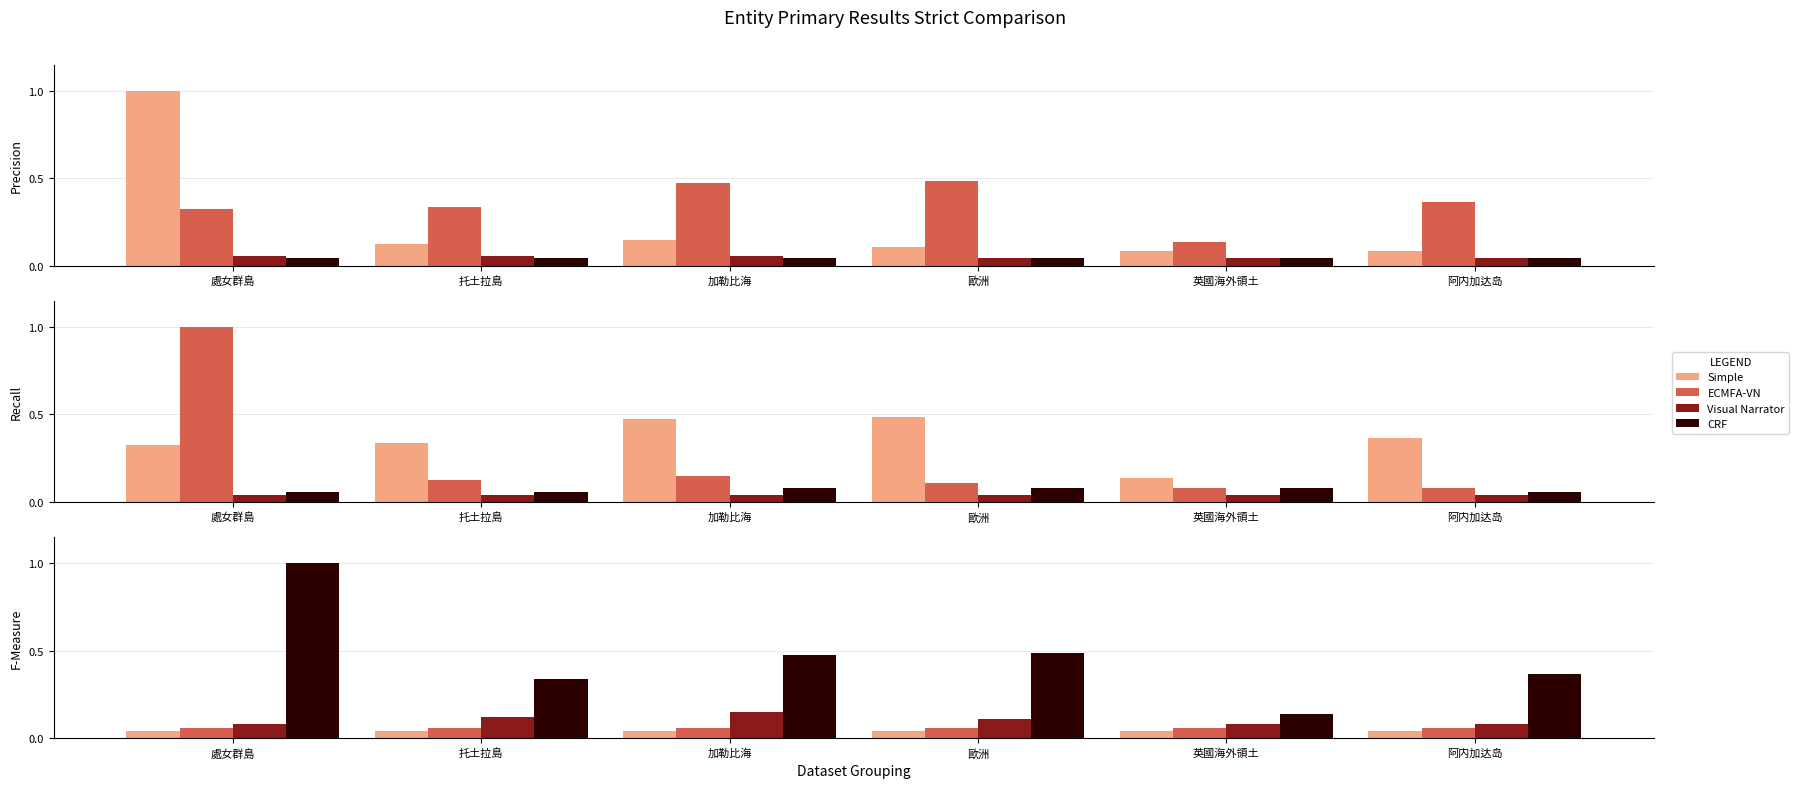

At which category is the sum across all series the highest?

處女群島